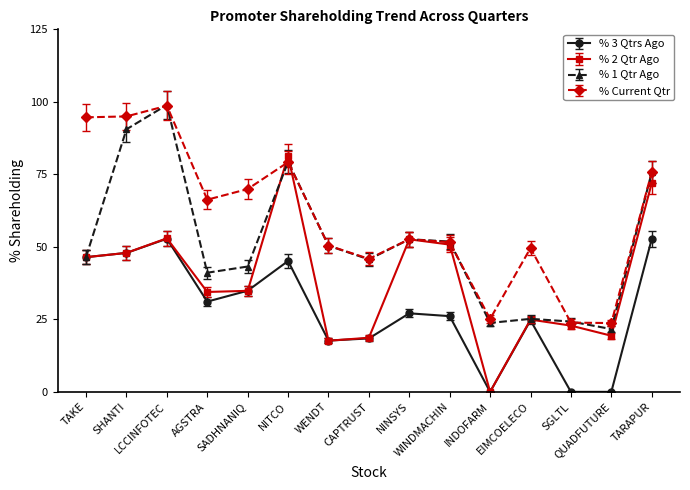

True or false: % 3 Qtrs Ago and % Current Qtr intersect in this chart.

False